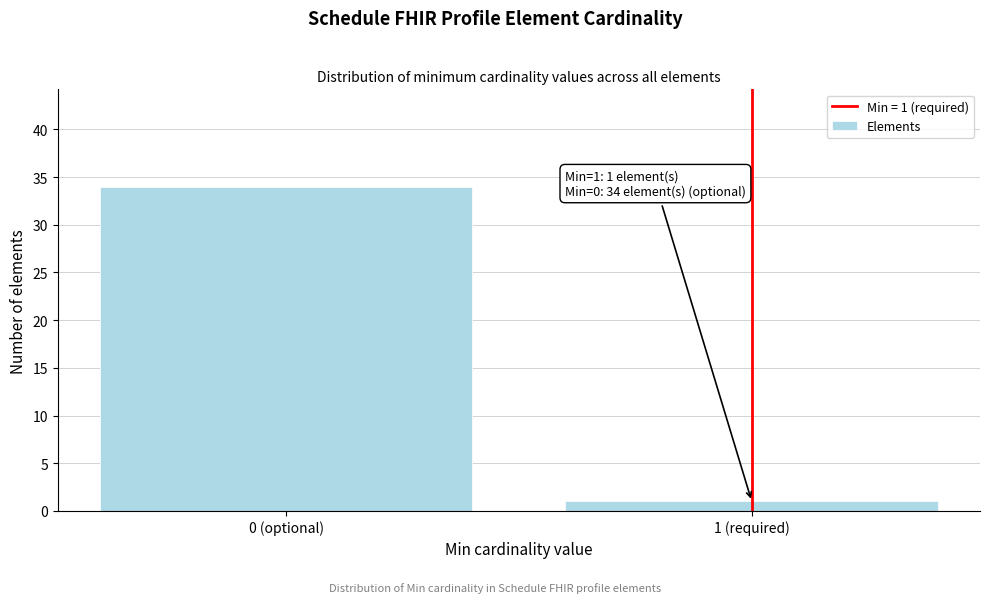

Reading right to left, transcribe all the data shown in this chart.

1	34